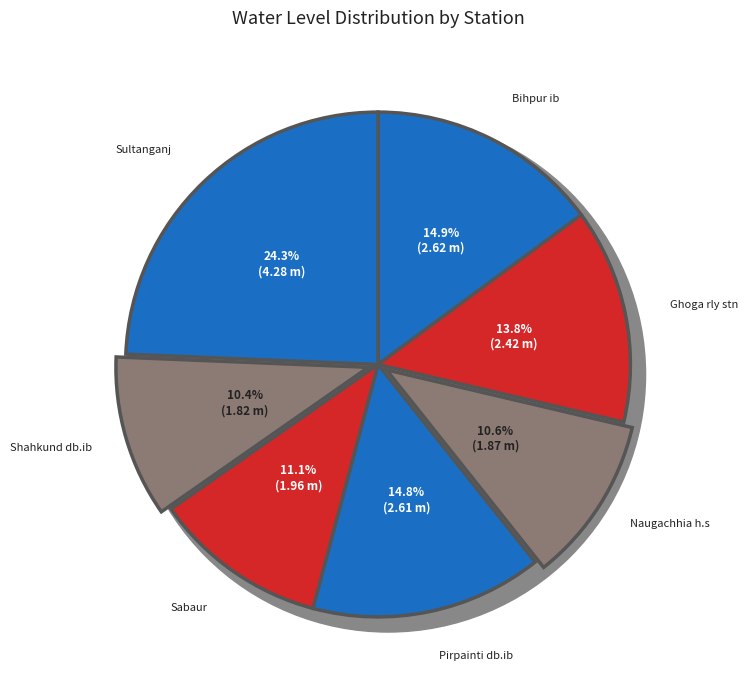

Is it true that Ghoga rly stn is 22% of the pie?

False